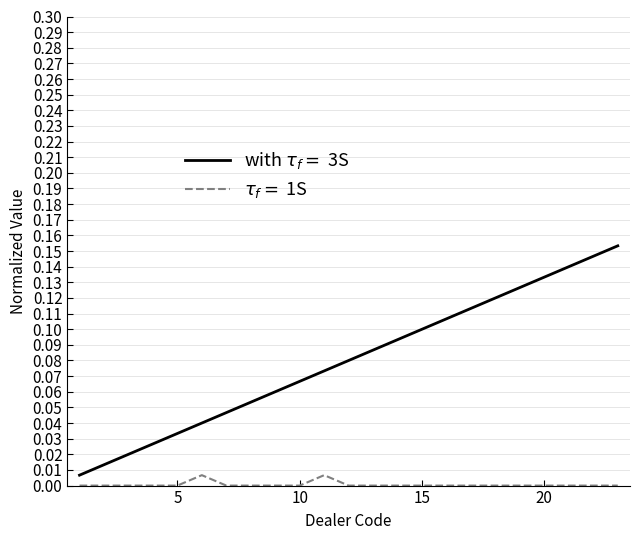

Is this an area chart (filled region under the line)?

No